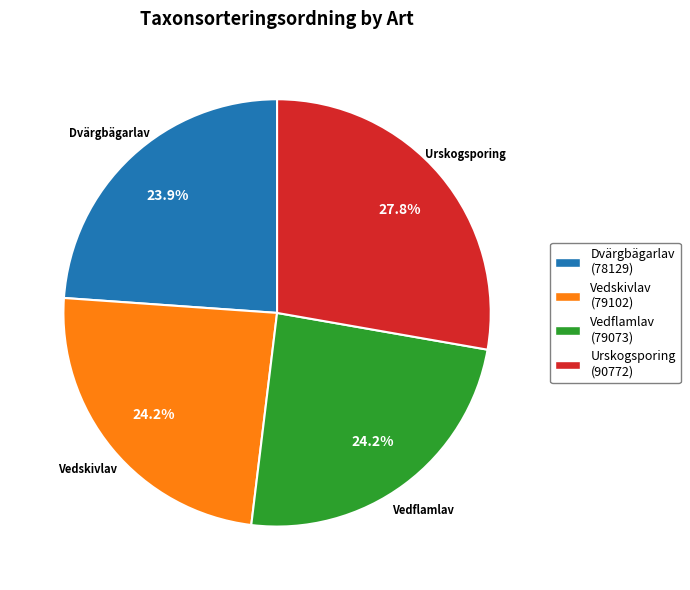

Approximately how many times larger is the value at Vedflamlav (79073) compared to Vedskivlav (79102)?

1.0